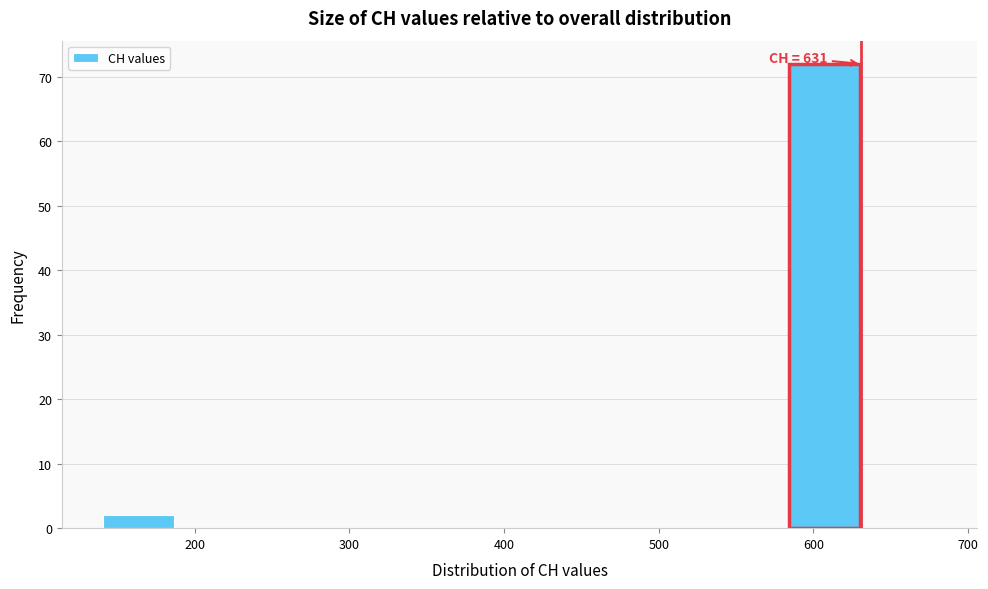

Over which range of the x-axis is the bar tallest?

580 to 630